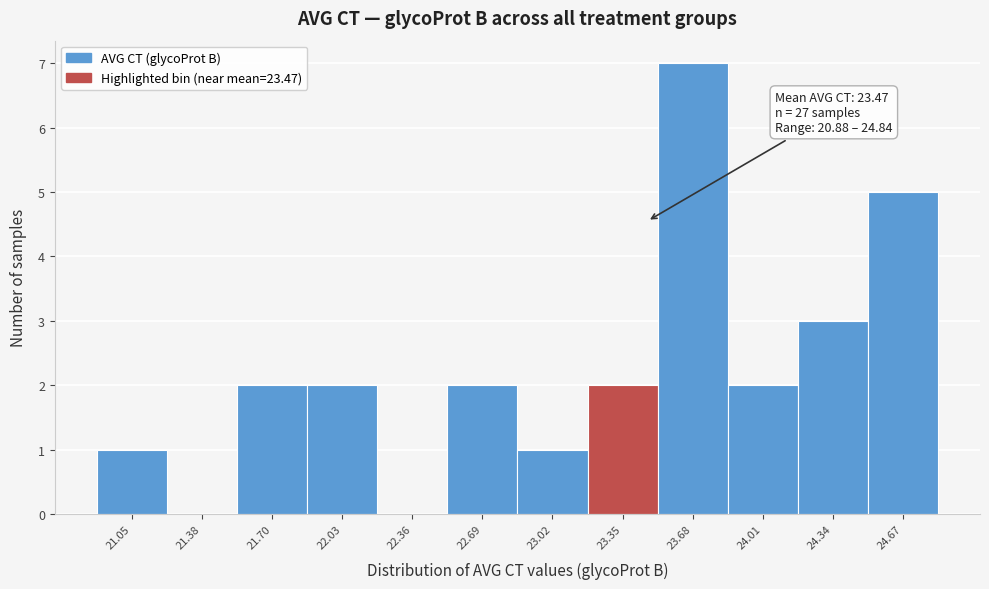

Over which range of the x-axis is the bar tallest?

23.50 to 23.85